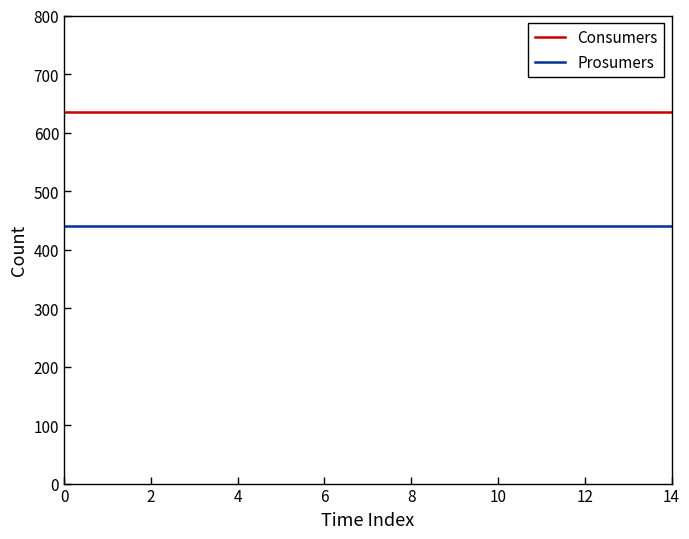

List the series in order of their overall mean, lowest first.

Prosumers, Consumers